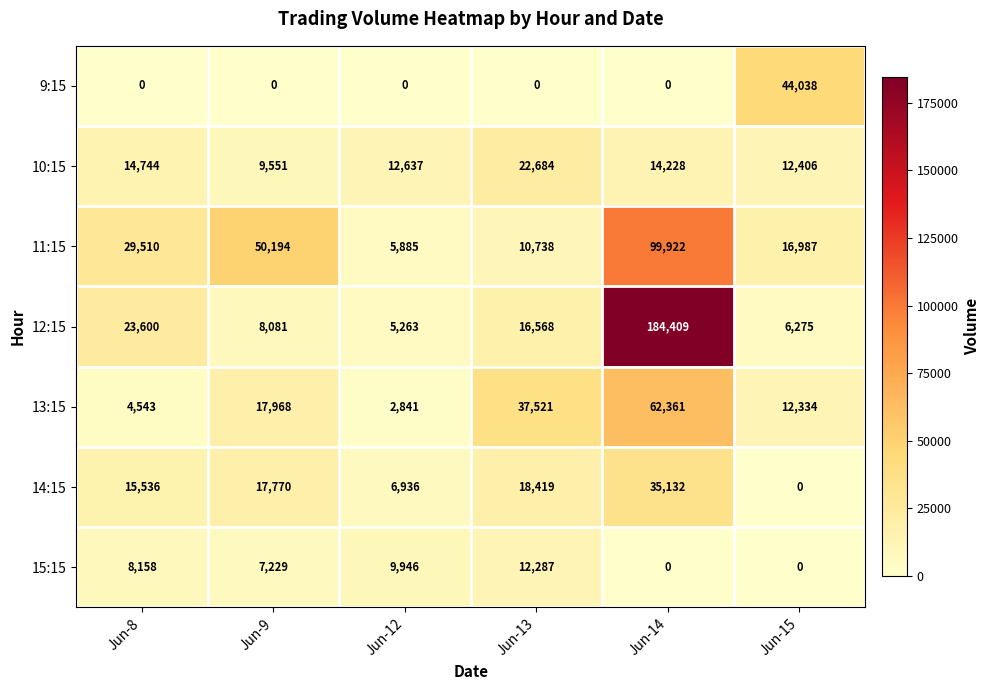

Rank the series by their maximum value, from lowest to highest.

15:15, 10:15, 14:15, 9:15, 13:15, 11:15, 12:15